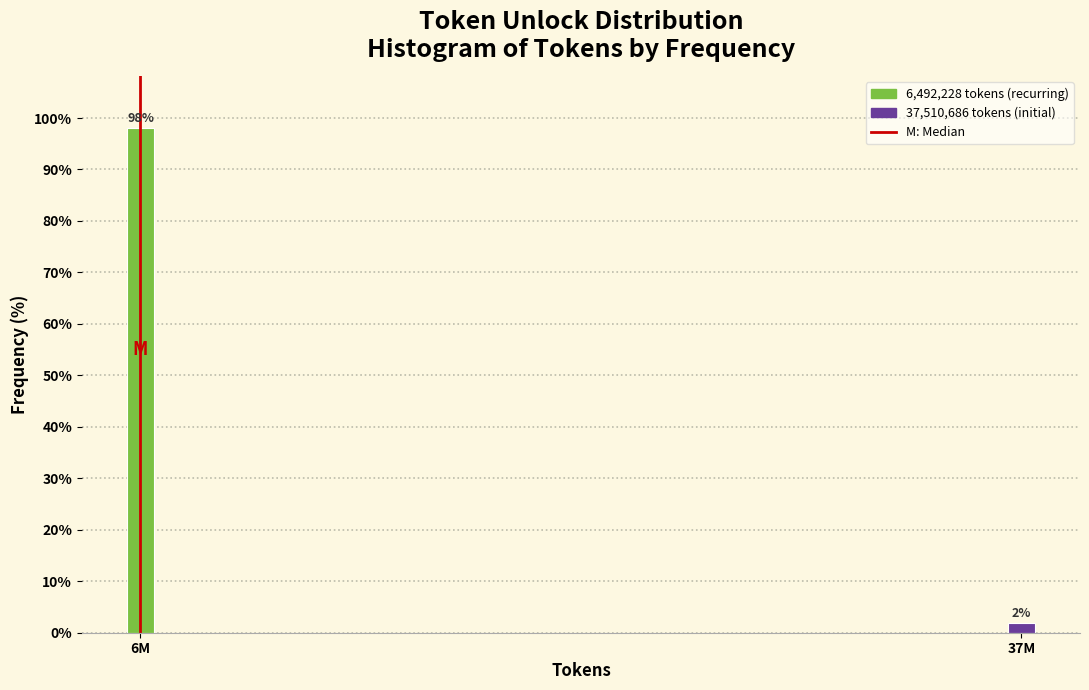

Where does the data first go above 98?

6M